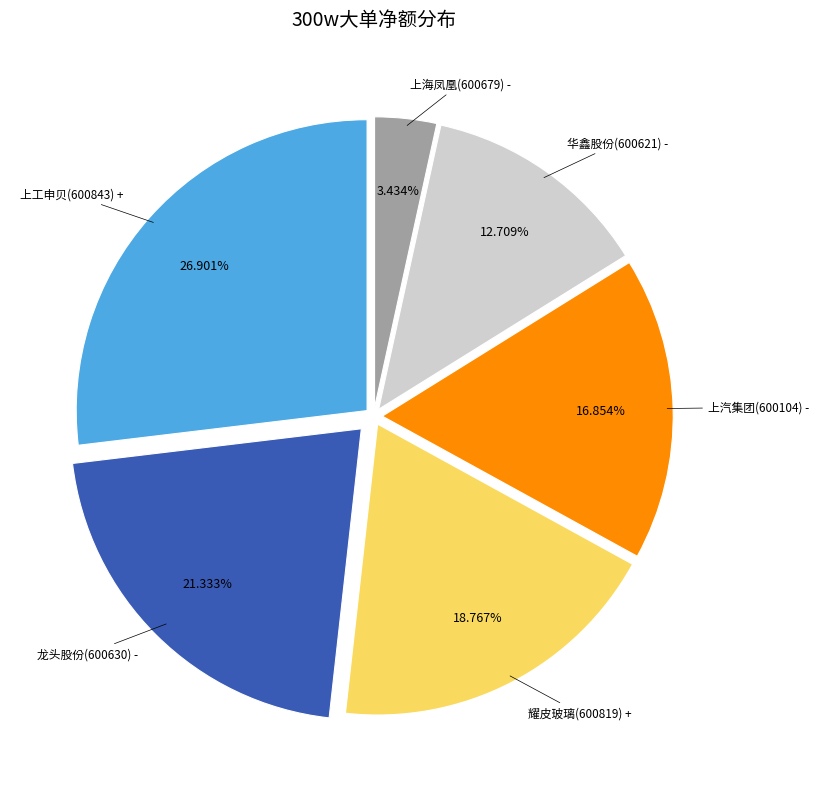

What is the ratio of the value at 上汽集团(600104) - to the value at 耀皮玻璃(600819) +?

0.9